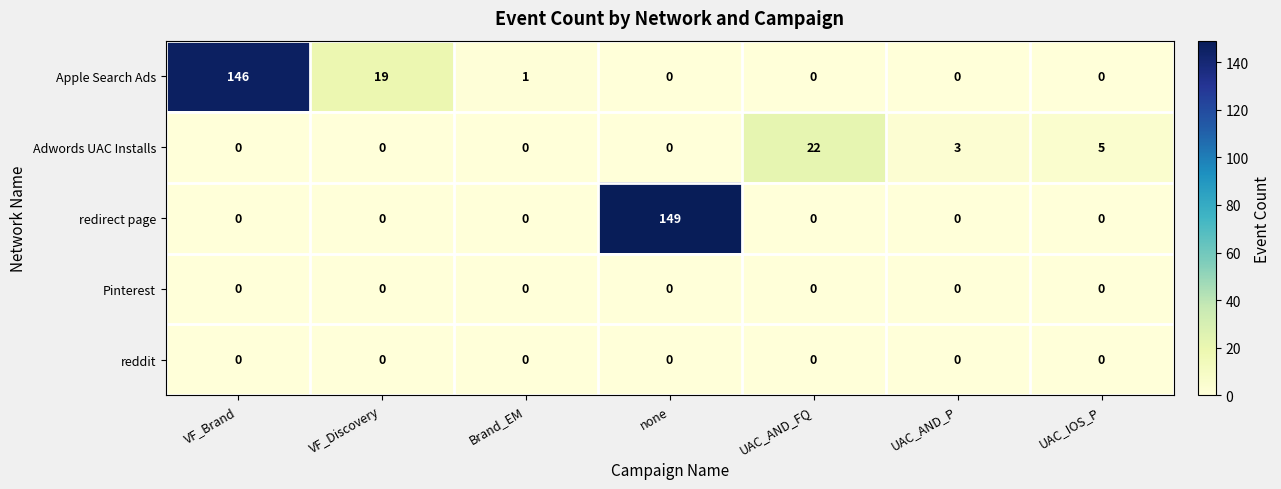

True or false: Apple Search Ads has a value of 0 at none.

True